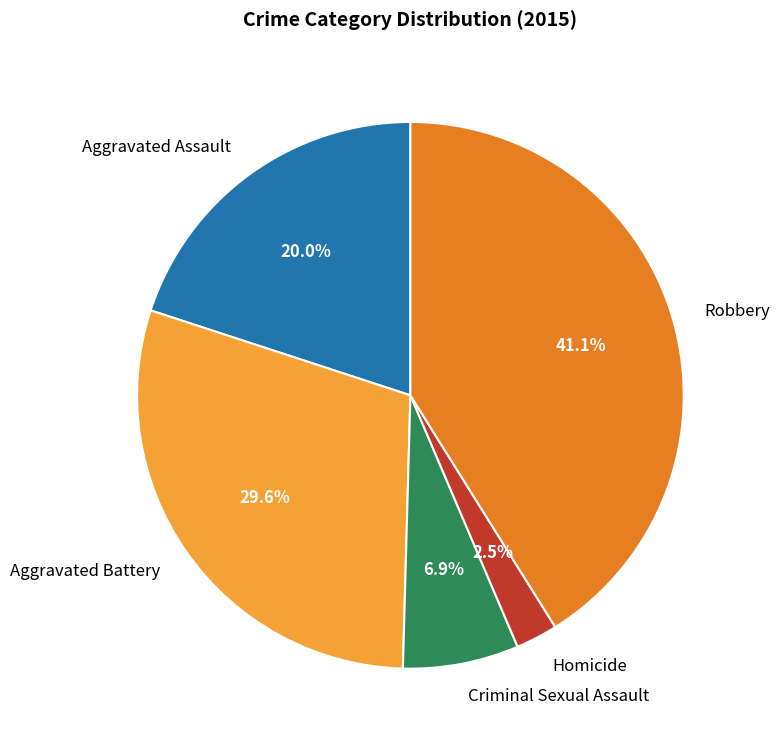

To the nearest percent, what is the combined percentage of Aggravated Battery and Robbery?

71%